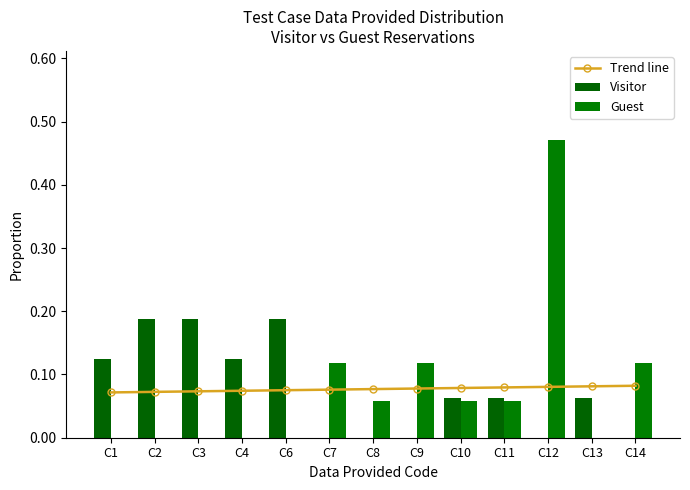

Which series has the widest spread of values?

Guest